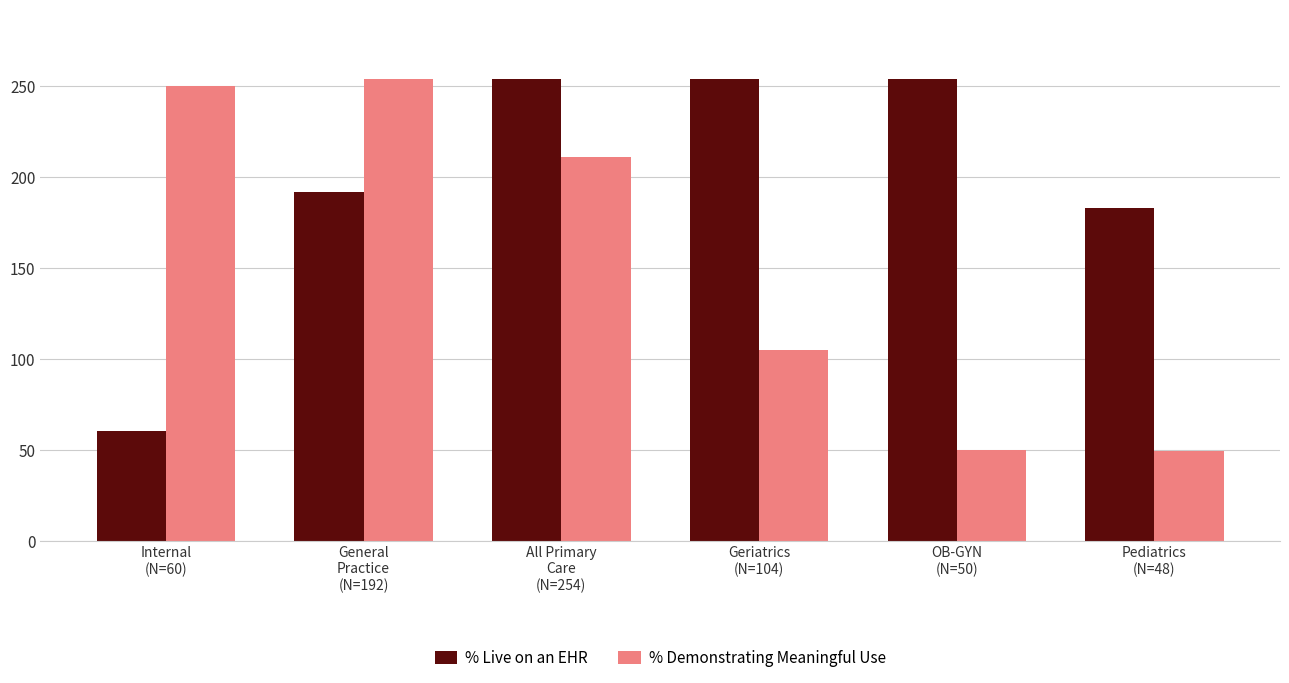

What is the difference between the maximum and minimum values in the % Demonstrating Meaningful Use series?

205